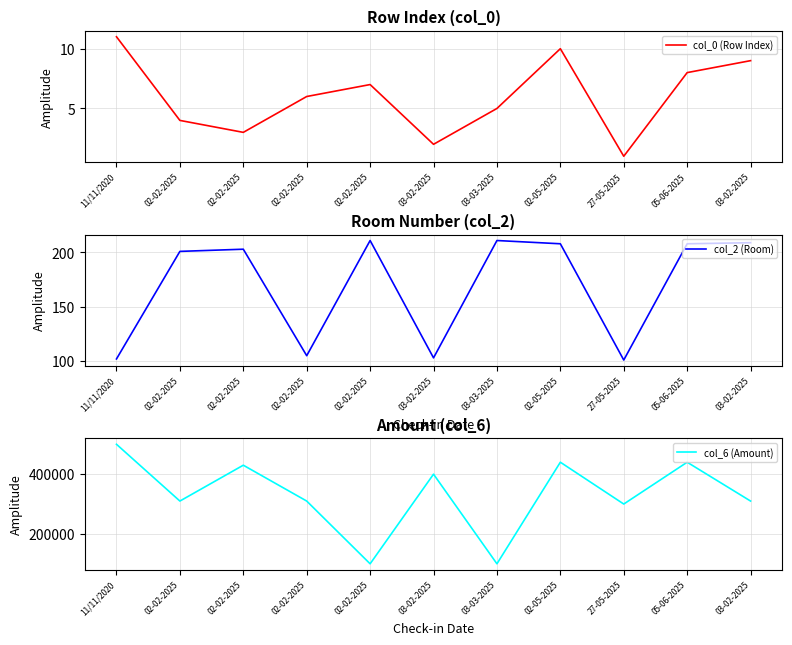

Between 03-03-2025 and 02-05-2025, which series saw the biggest shift?

col_6 (Amount)